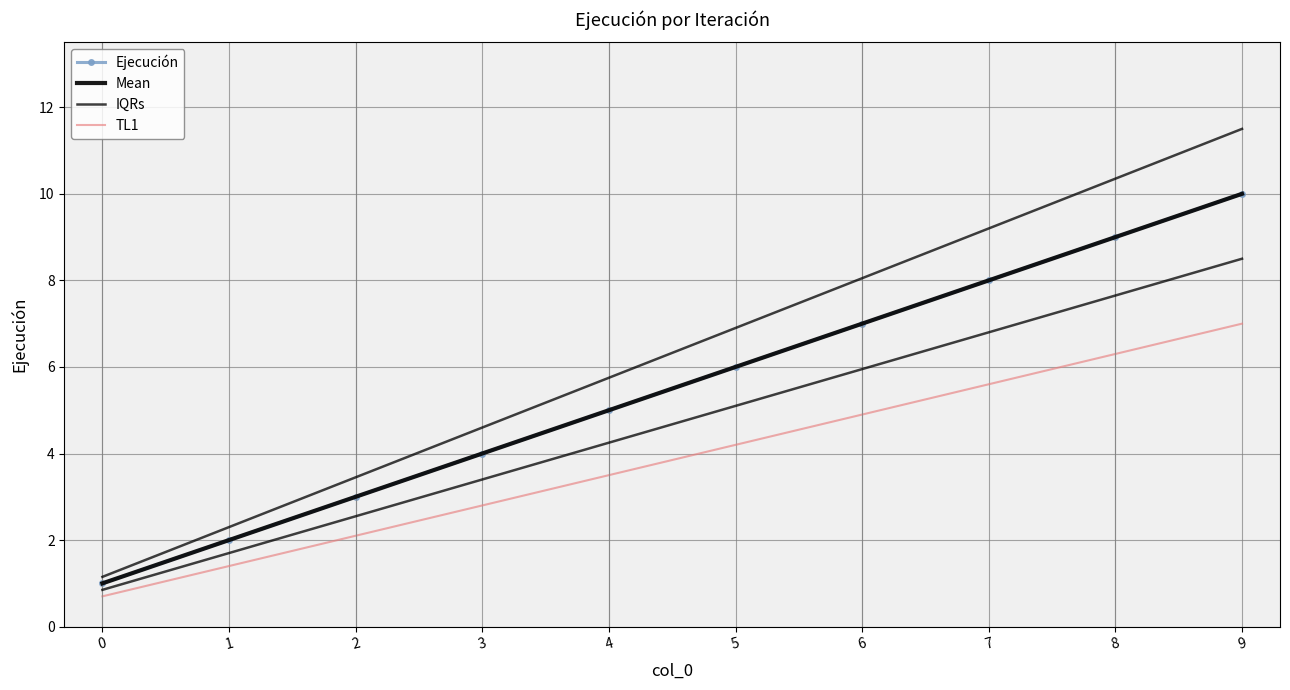

Count the number of data series in this chart.

4